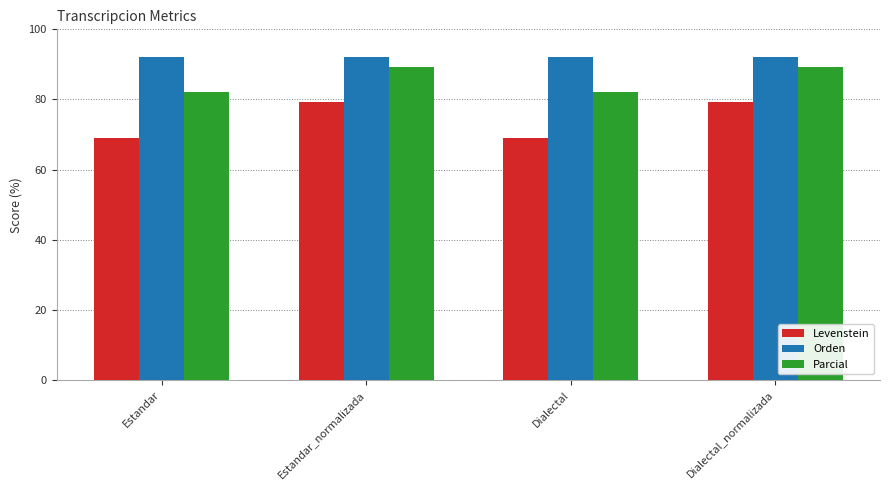

What is the difference between the highest and lowest values at Dialectal?

22.9